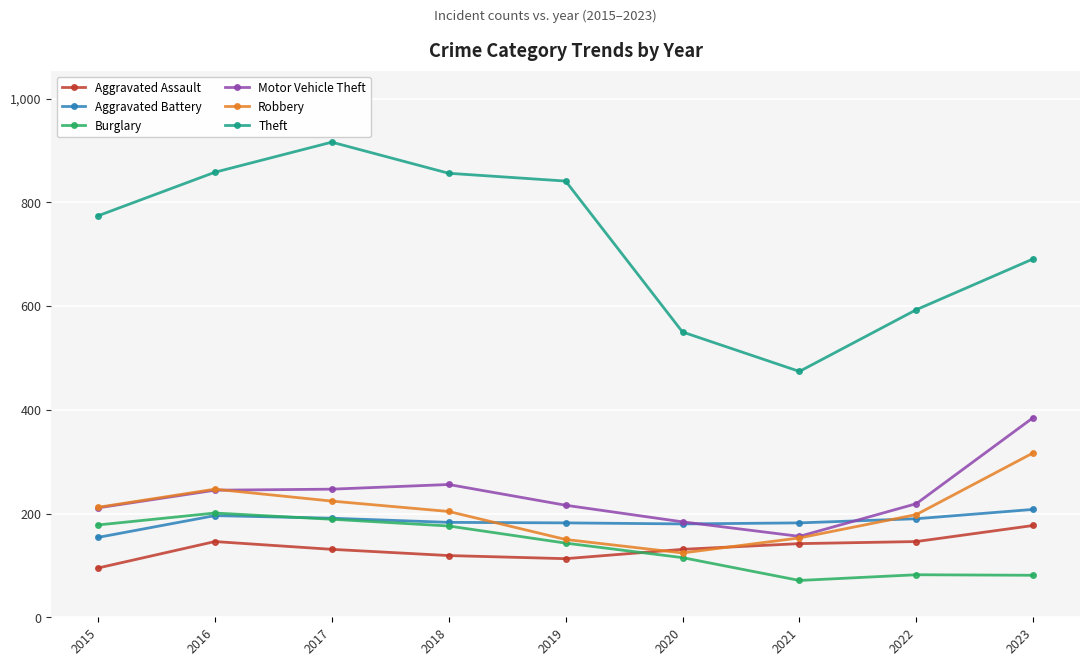

What is the value of the Aggravated Assault point at the 1st from the left?

95